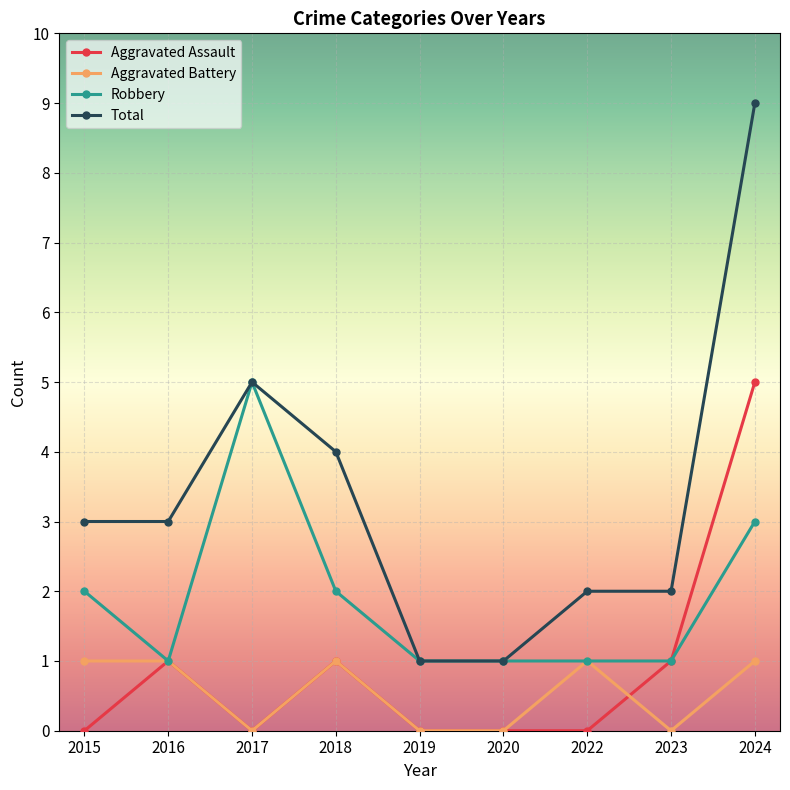

Reading right to left, list all the values displayed in this chart.

Aggravated Assault: 2024=5	2023=1	2022=0	2020=0	2019=0	2018=1	2017=0	2016=1	2015=0
Aggravated Battery: 2024=1	2023=0	2022=1	2020=0	2019=0	2018=1	2017=0	2016=1	2015=1
Robbery: 2024=3	2023=1	2022=1	2020=1	2019=1	2018=2	2017=5	2016=1	2015=2
Total: 2024=9	2023=2	2022=2	2020=1	2019=1	2018=4	2017=5	2016=3	2015=3